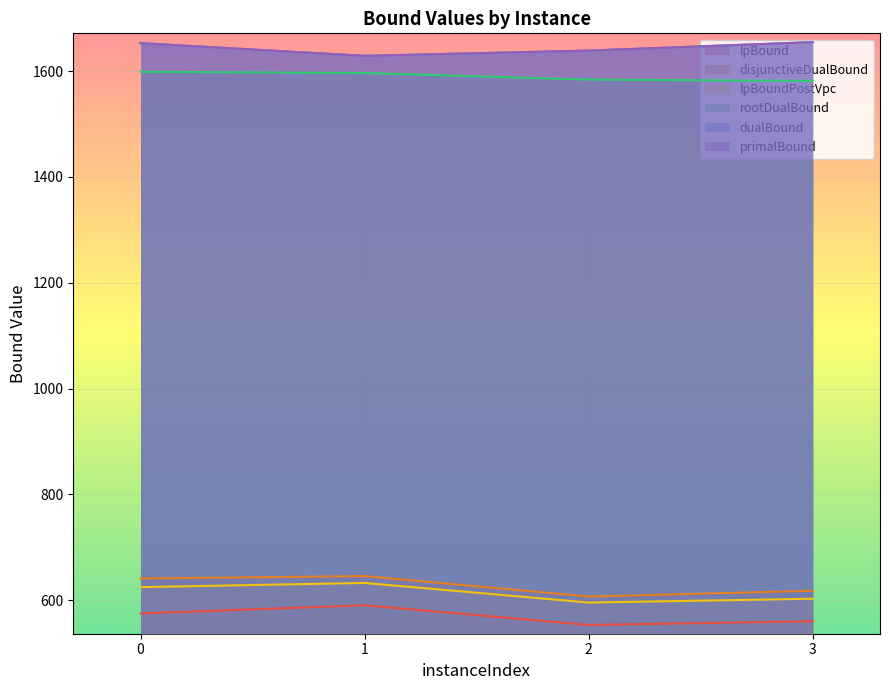

What is the sum of all lpBound values?

2279.1